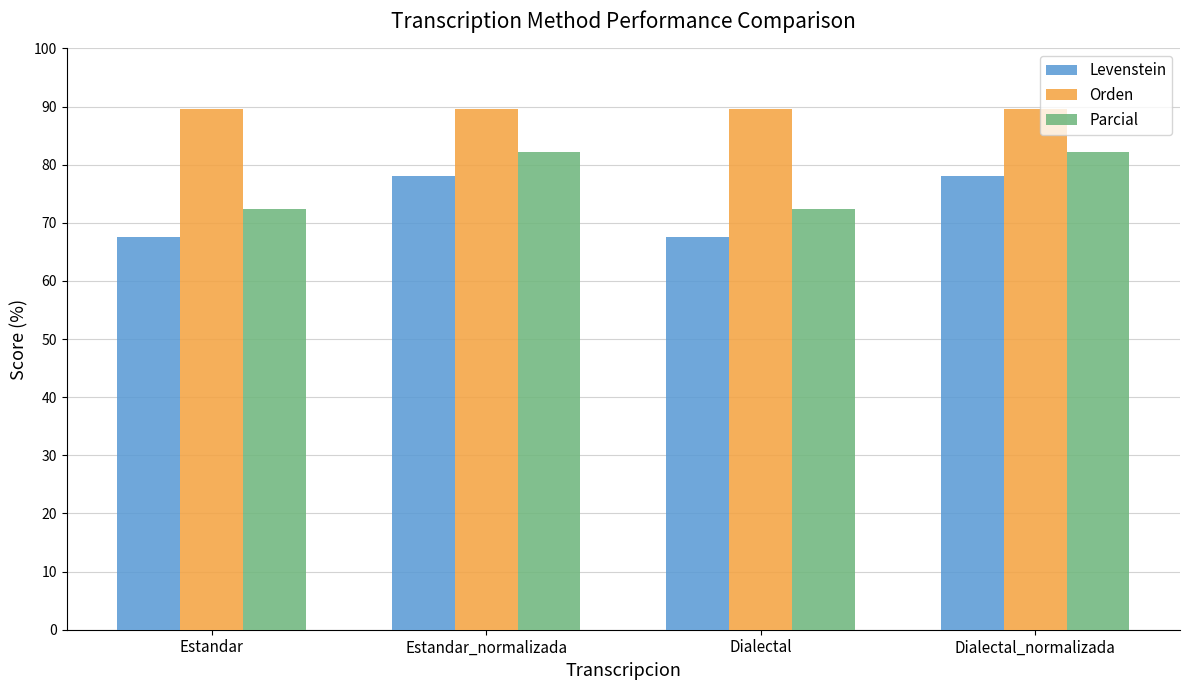

What is the spread (max minus min) of values at Estandar?

22.1